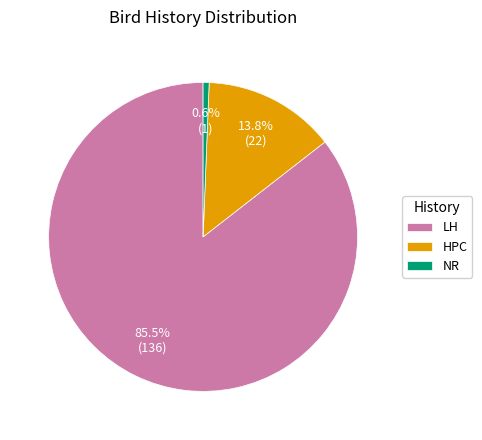

What percentage do LH and NR together represent?

86.2%